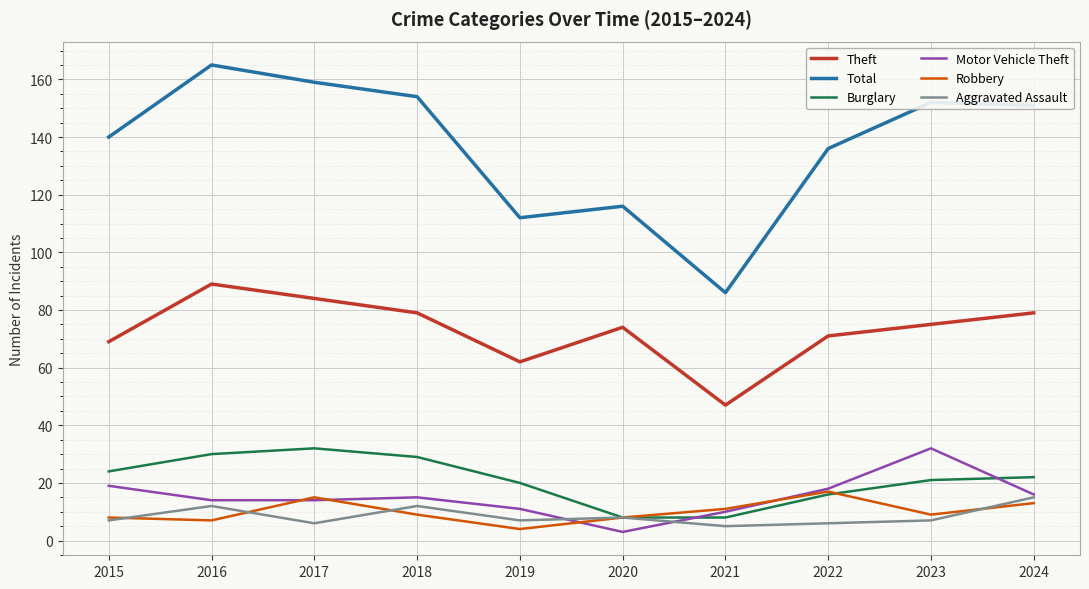

What is the total value across all series at 2018?

298